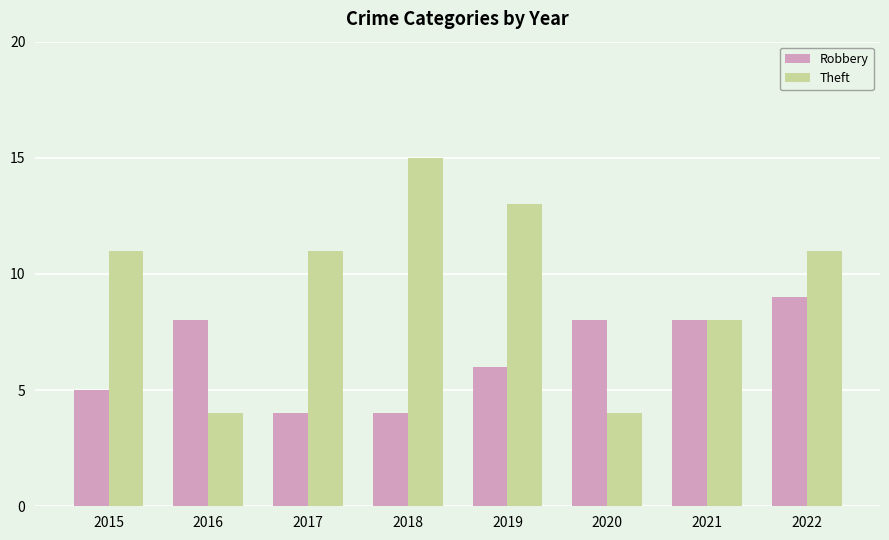

Which series has the largest range (max minus min)?

Theft